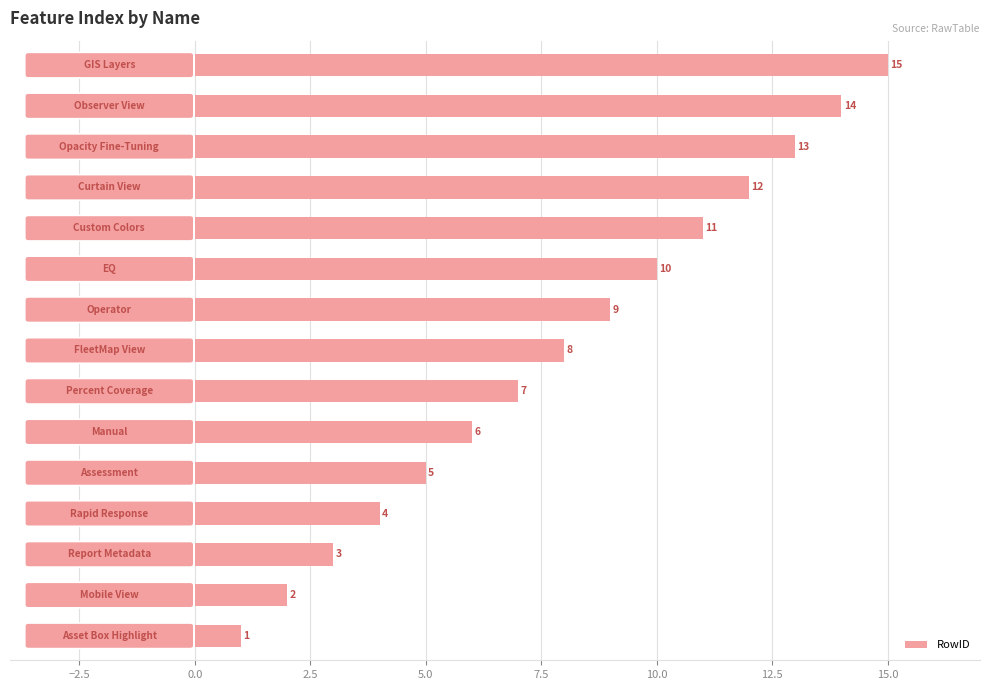

What is the difference between the second highest and second lowest values?

12